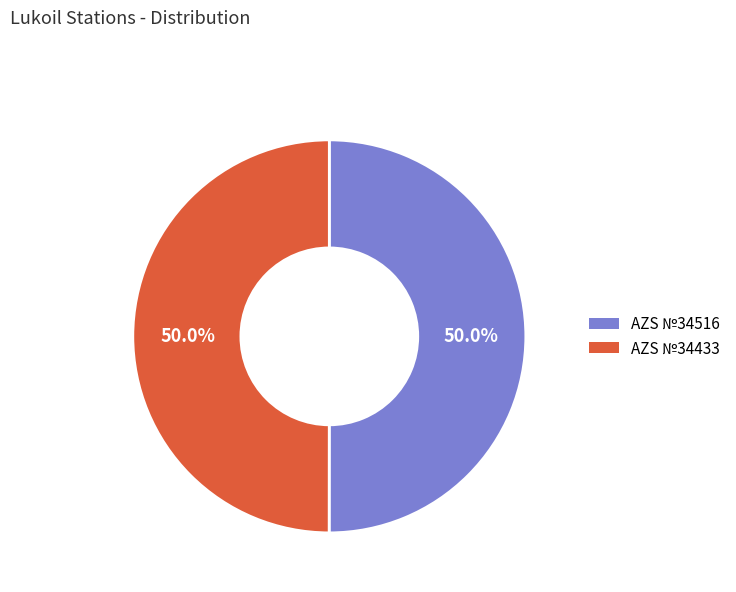

Approximately how many times larger is the value at AZS №34433 compared to AZS №34516?

1.0